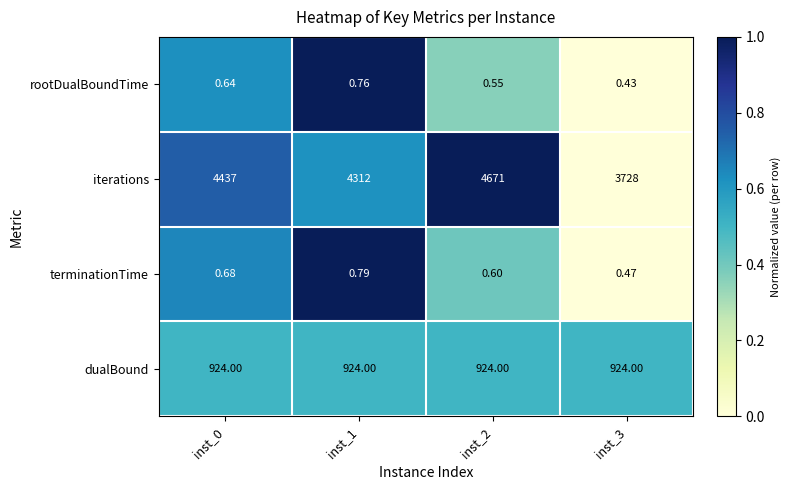

Rank the series by their maximum value, from lowest to highest.

rootDualBoundTime, terminationTime, dualBound, iterations